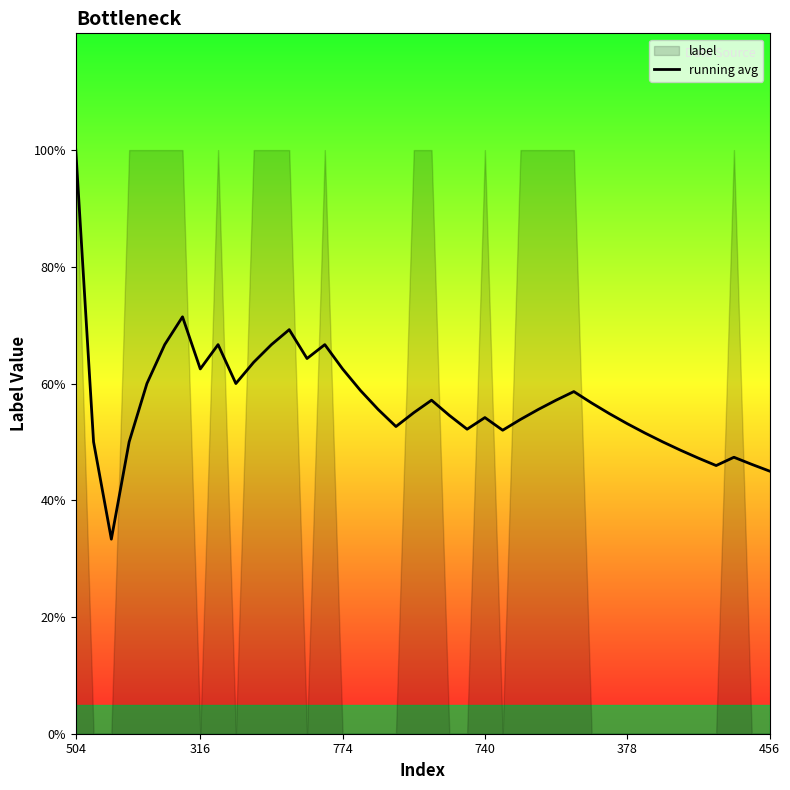

Between 26 and 23, which is larger?

26